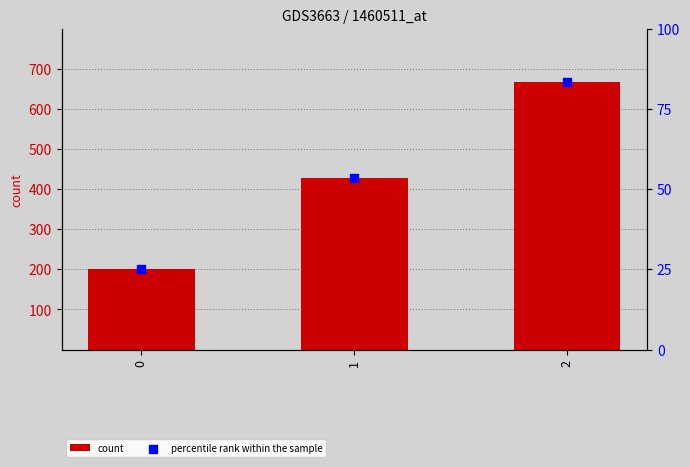

What is the total value across all series at 1?

482.1